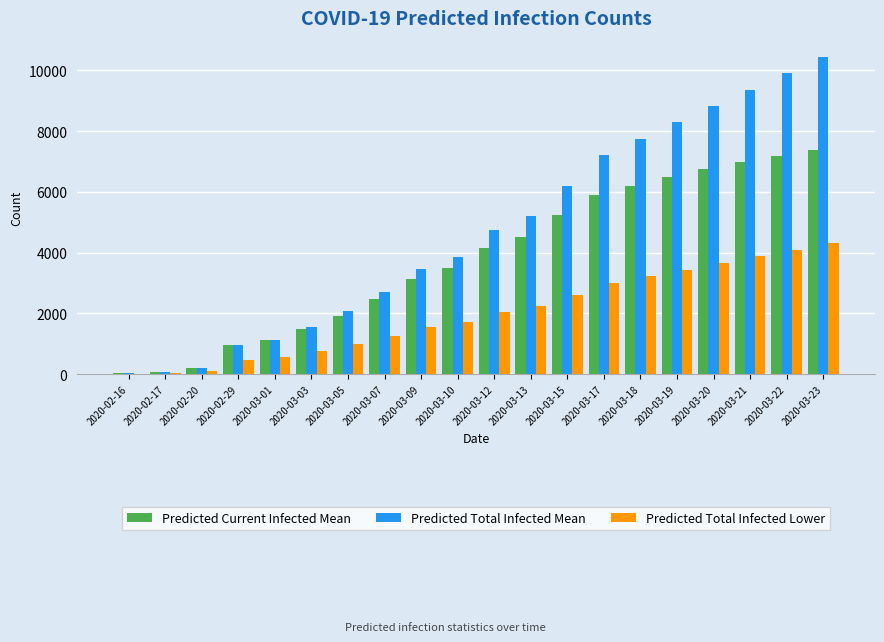

What is the sum of all Predicted Total Infected Mean values?

94024